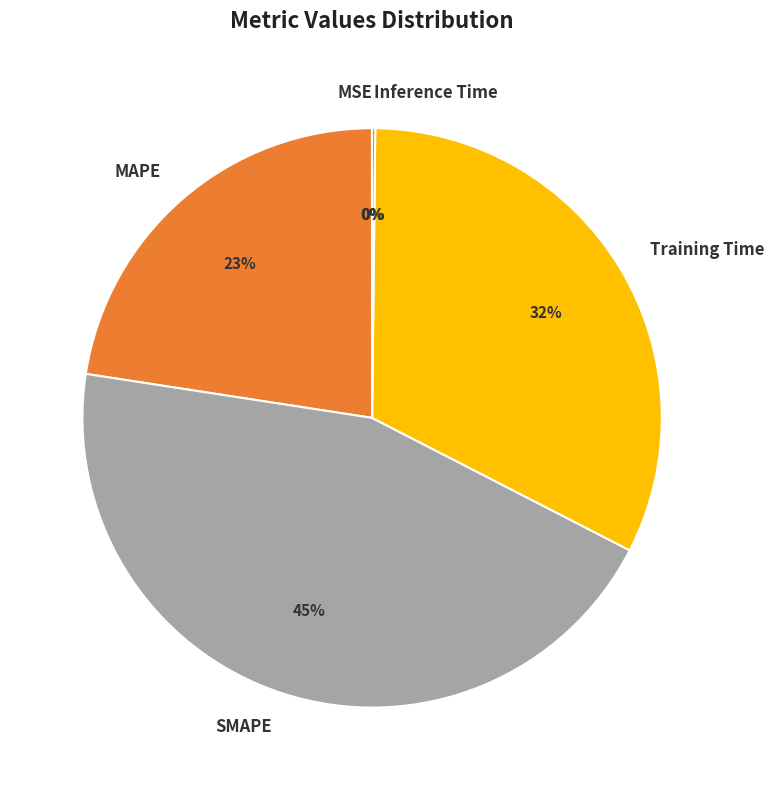

The SMAPE slice represents 45% of the pie. True or false?

True